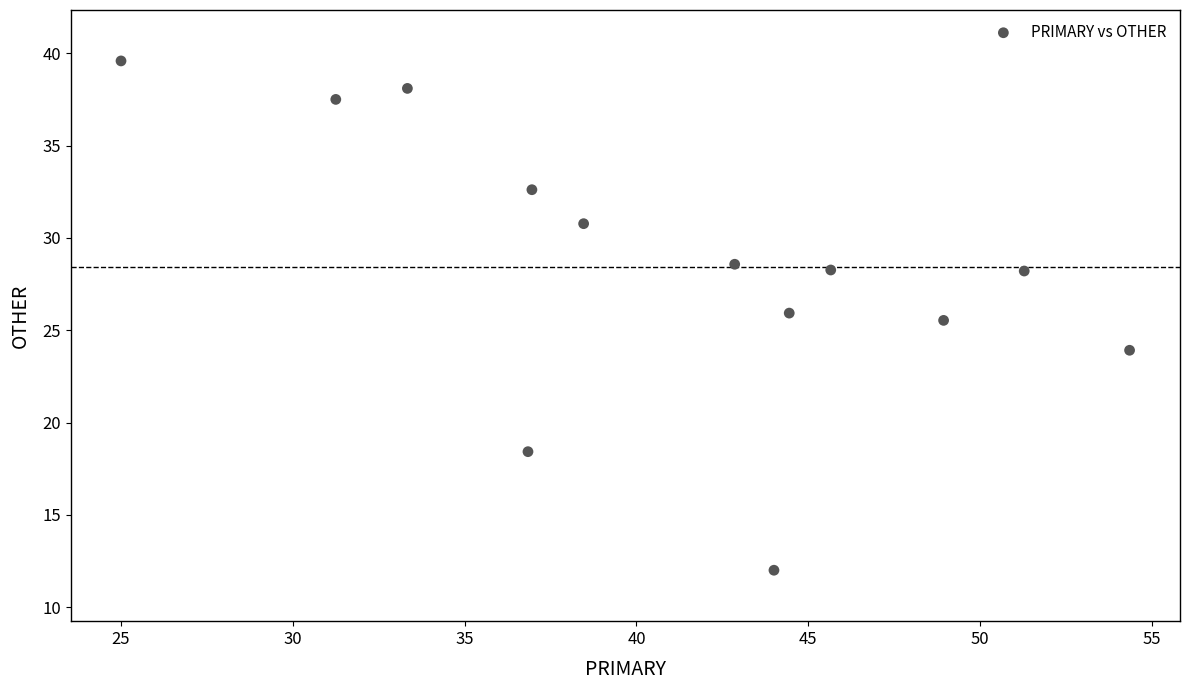

What Y value in the scatter plot is closest to 25?

25.5